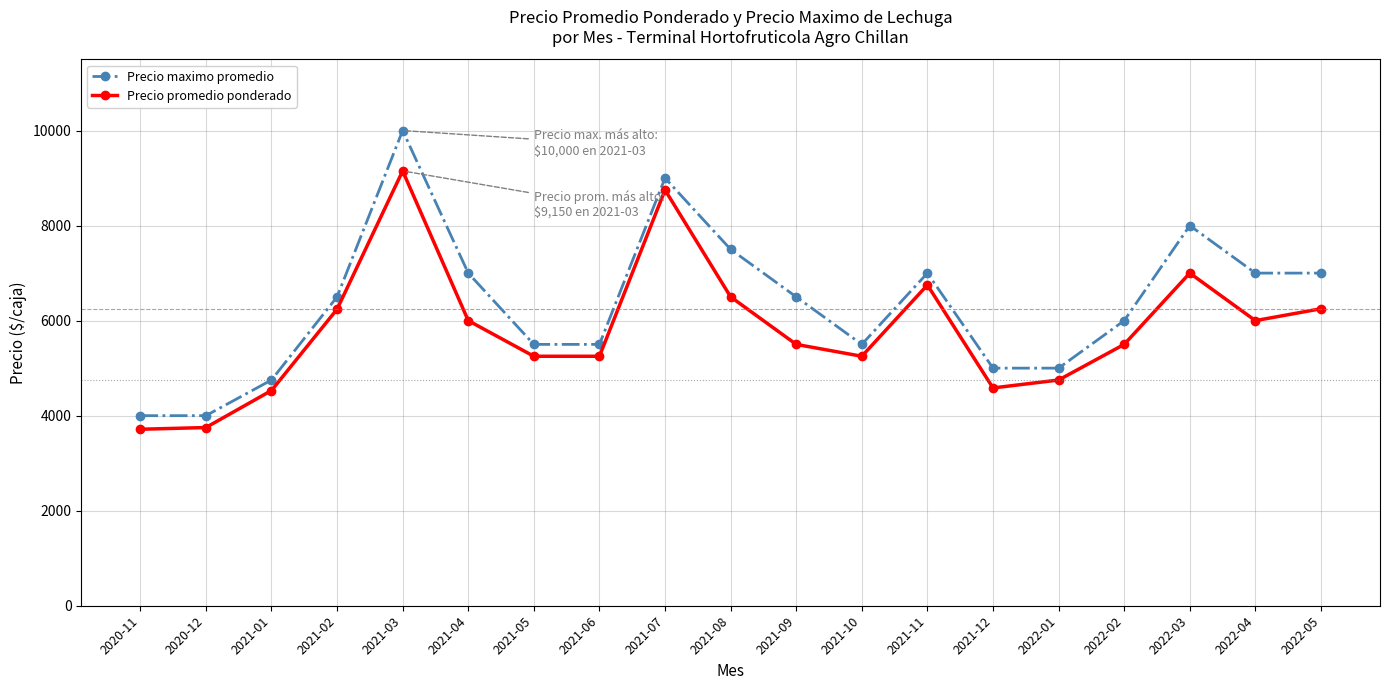

What is the total value across all series at 2021-05?

10750